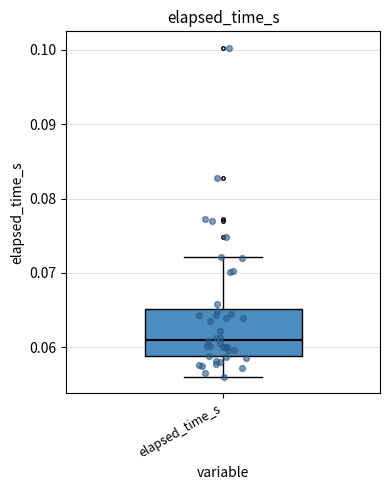

Transcribe this box plot: give where the median line is, the range the box spans, and where the two whiskers end, as read against the y-axis. The values are not printed on the chart, so give them approximately, as read against the axis.

median 0.061, box 0.059 to 0.065, whiskers 0.056 to 0.072